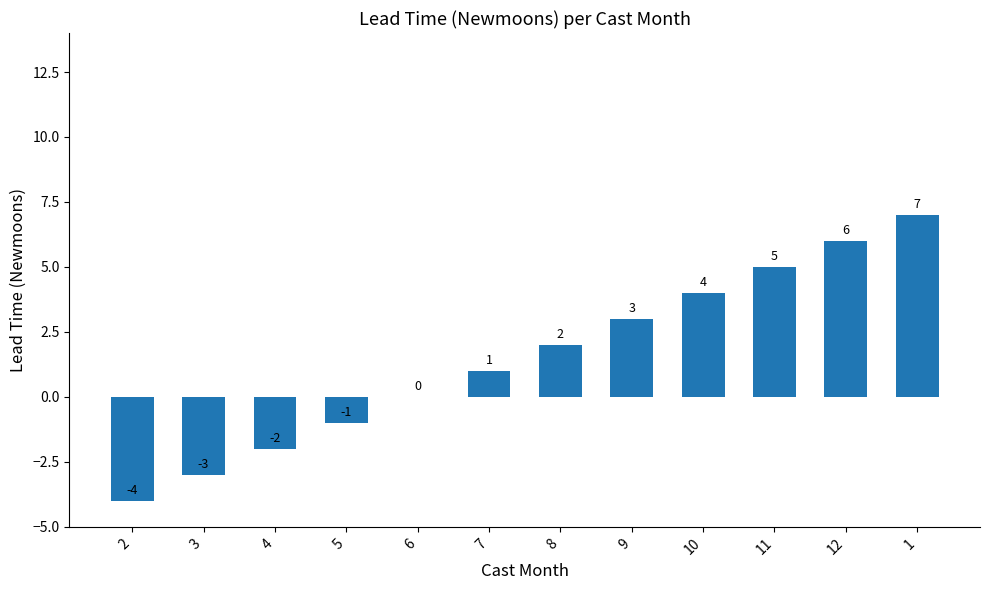

Where is the data nearest to the value 1?

7